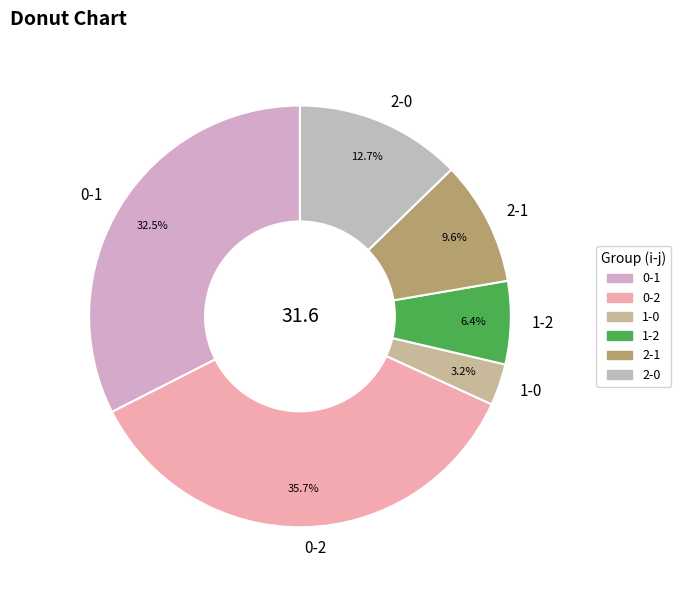

True or false: 0-2 accounts for 21% of the total.

False